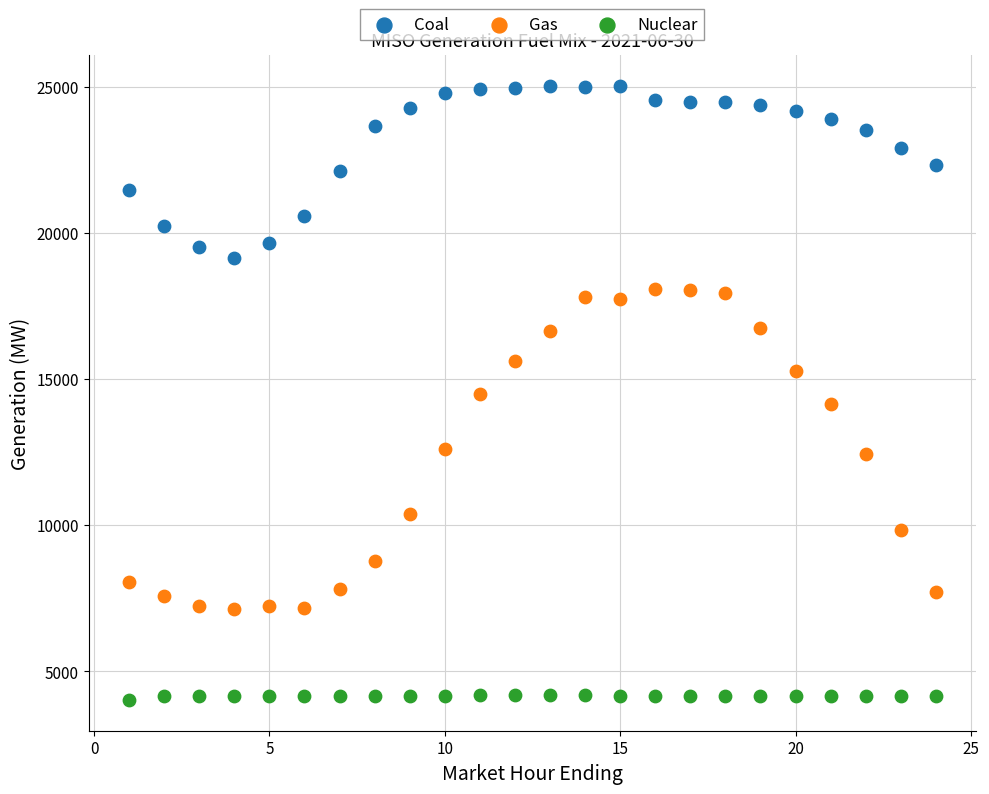

Which series reaches the minimum Y coordinate?

Nuclear